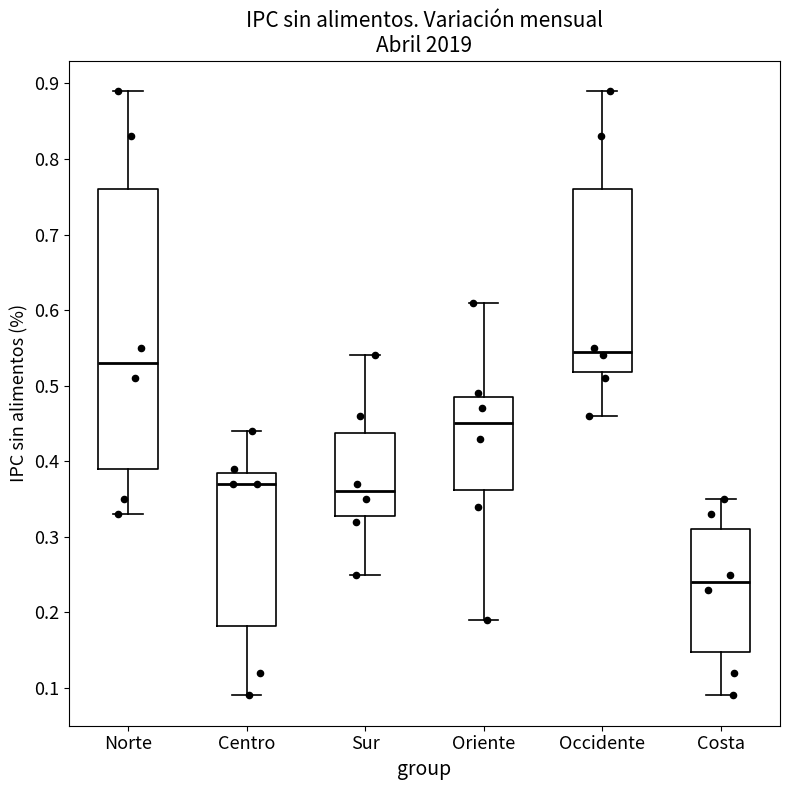

Which box's median line is the highest?

Occidente